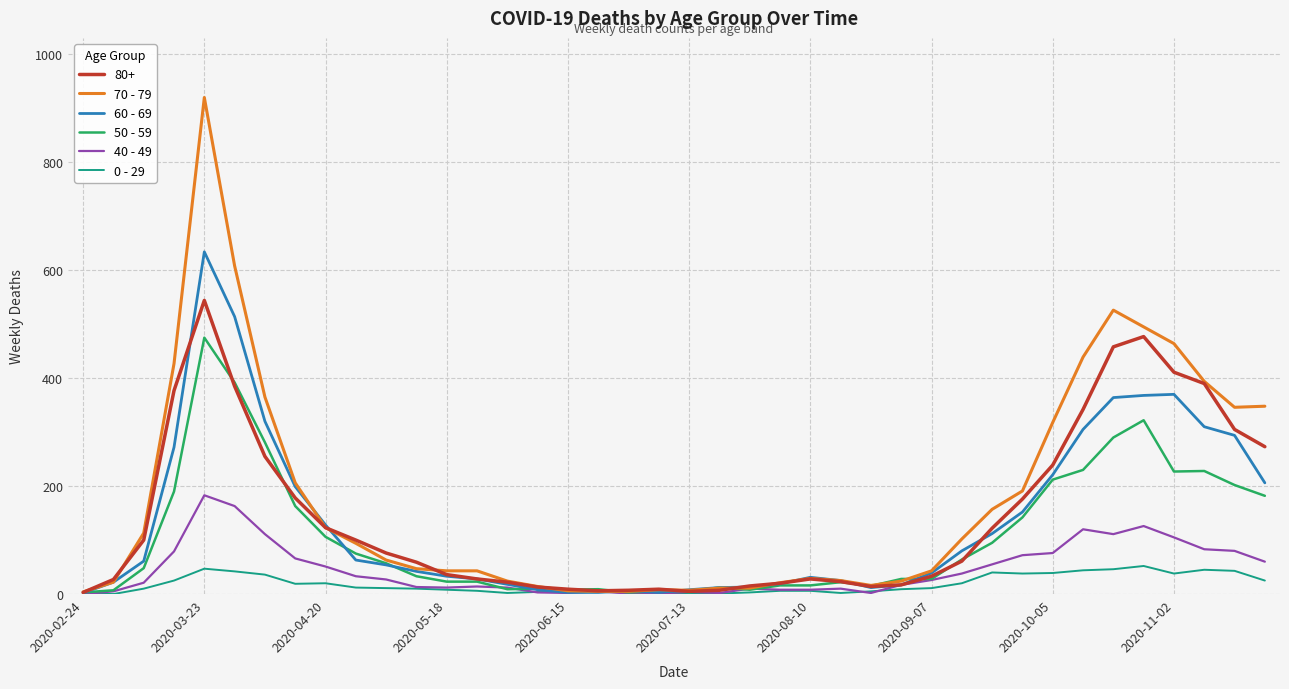

List the series in order of their peak value, highest first.

70 - 79, 60 - 69, 80+, 50 - 59, 40 - 49, 0 - 29